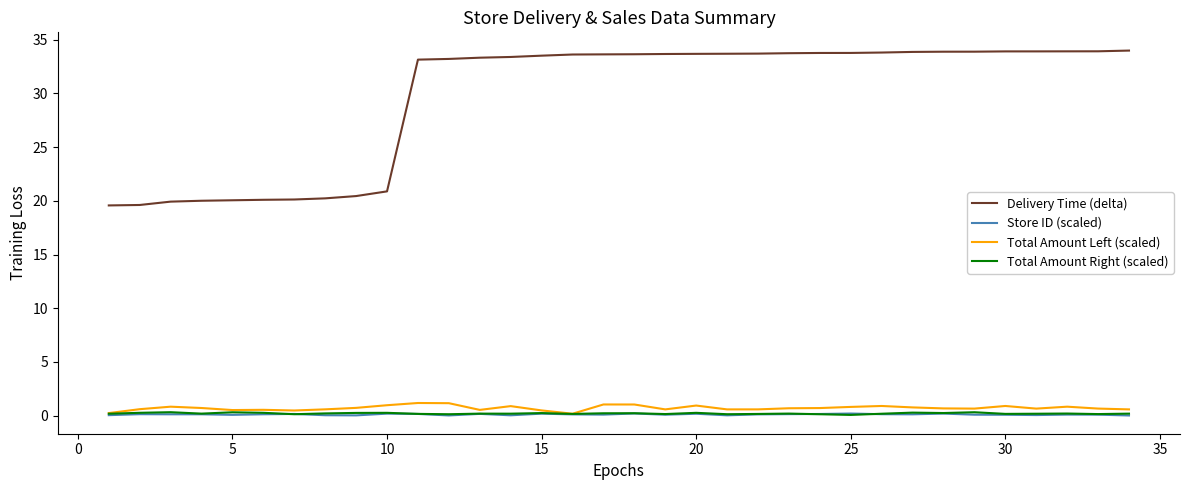

True or false: Total Amount Right (scaled) and Delivery Time (delta) intersect in this chart.

False